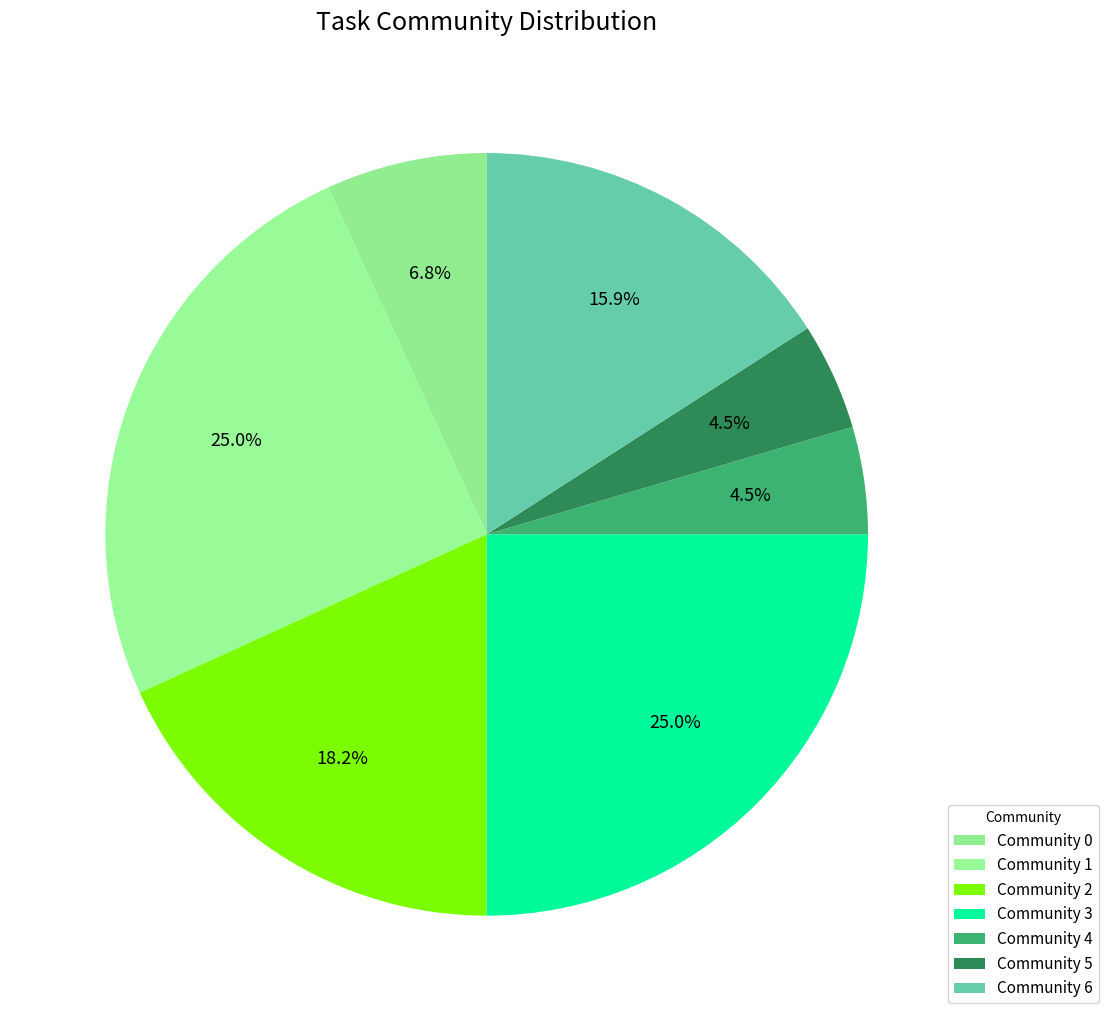

Count the number of slices in the pie.

7